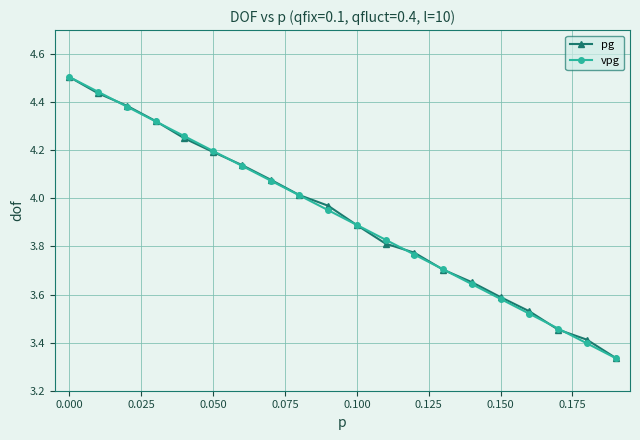

Does the chart display data point markers on the line(s)?

Yes